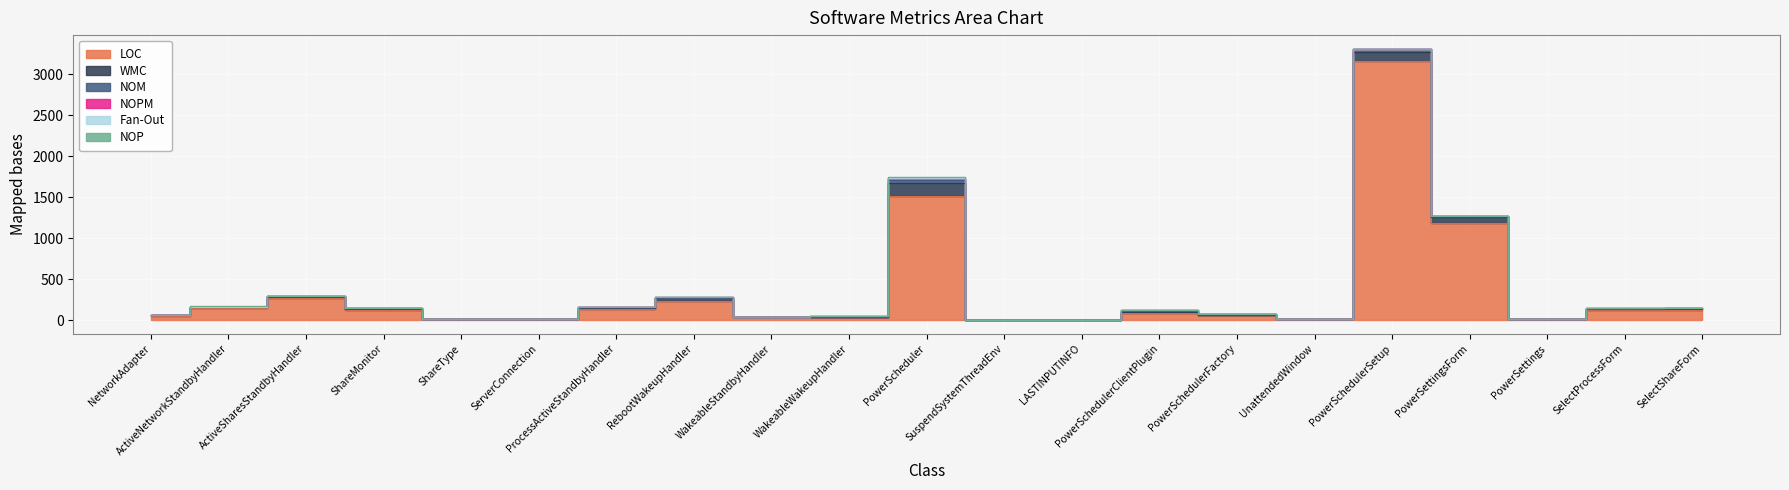

The Fan-Out series shows 3 at PowerSchedulerClientPlugin. True or false?

False